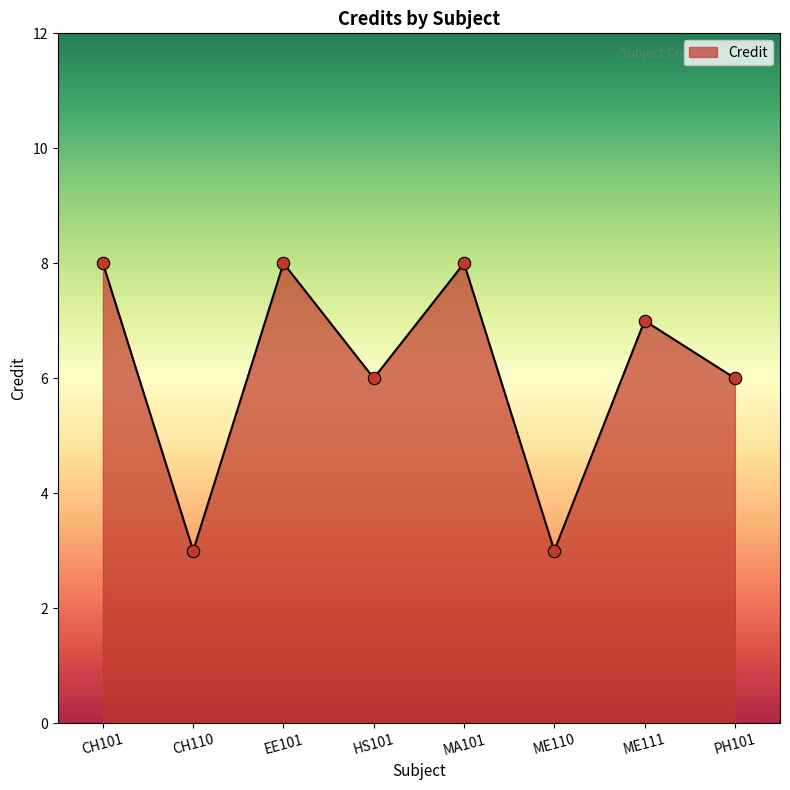

Approximately how many times larger is the value at HS101 compared to PH101?

1.0